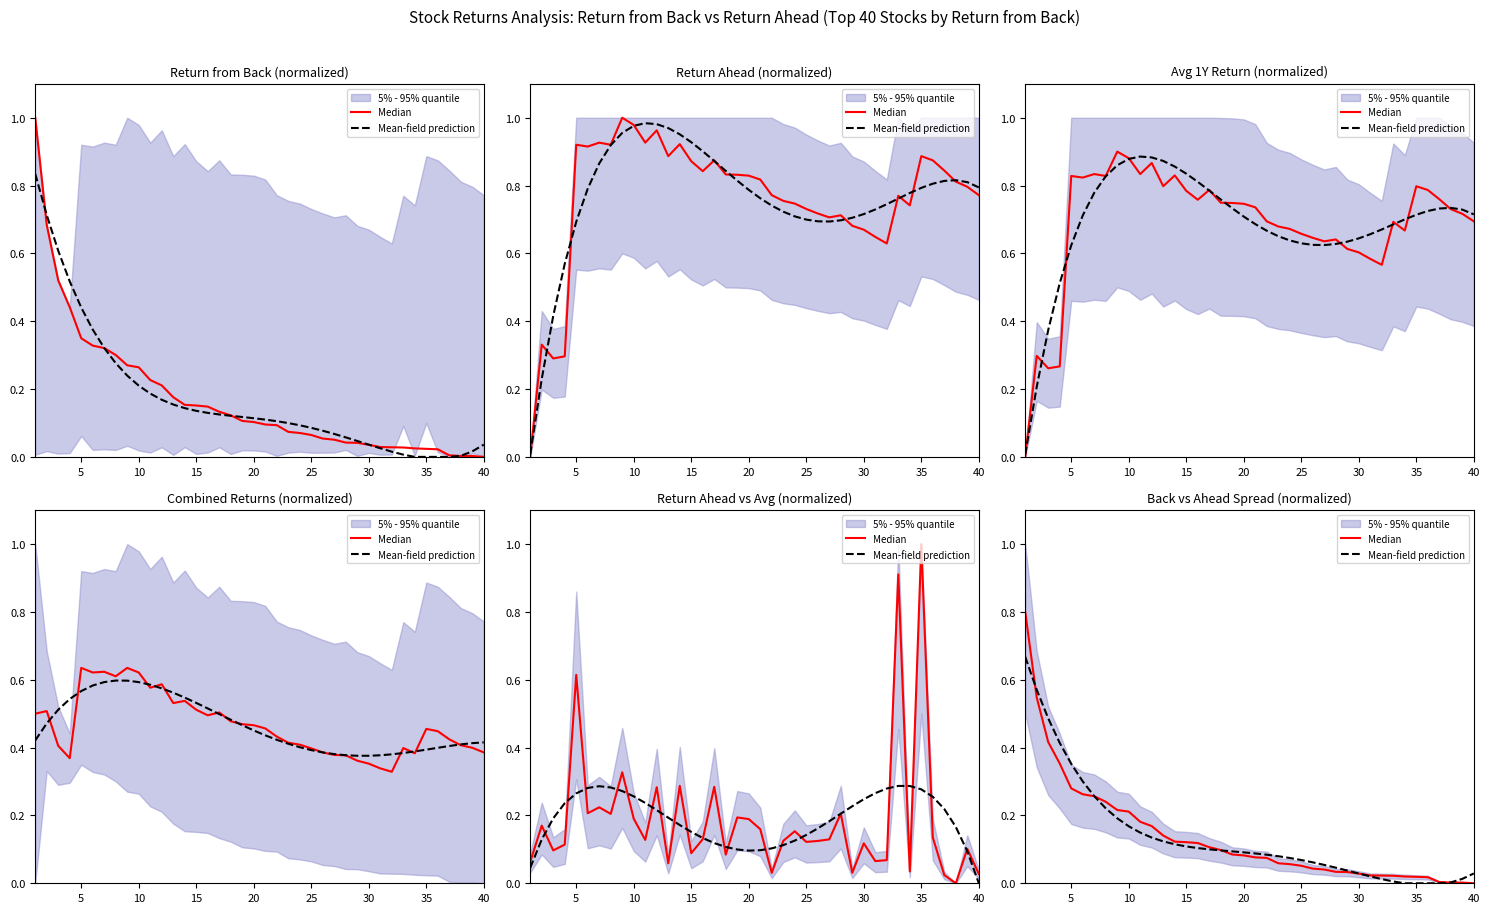

How many lines are shown in the chart?

2